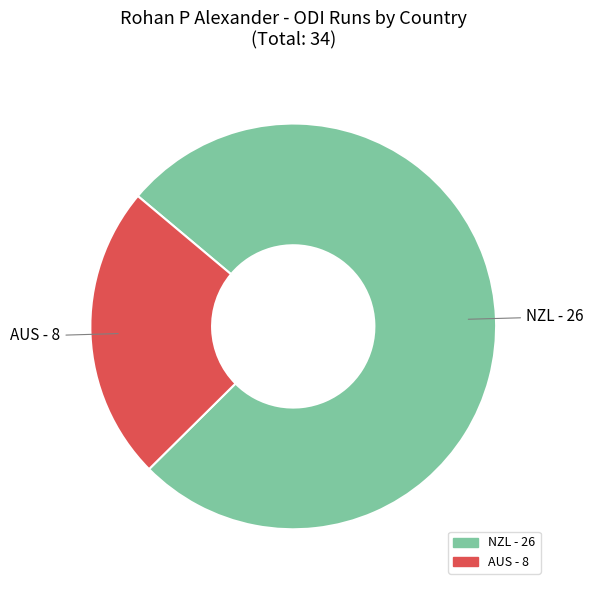

How many slices are in this pie chart?

2